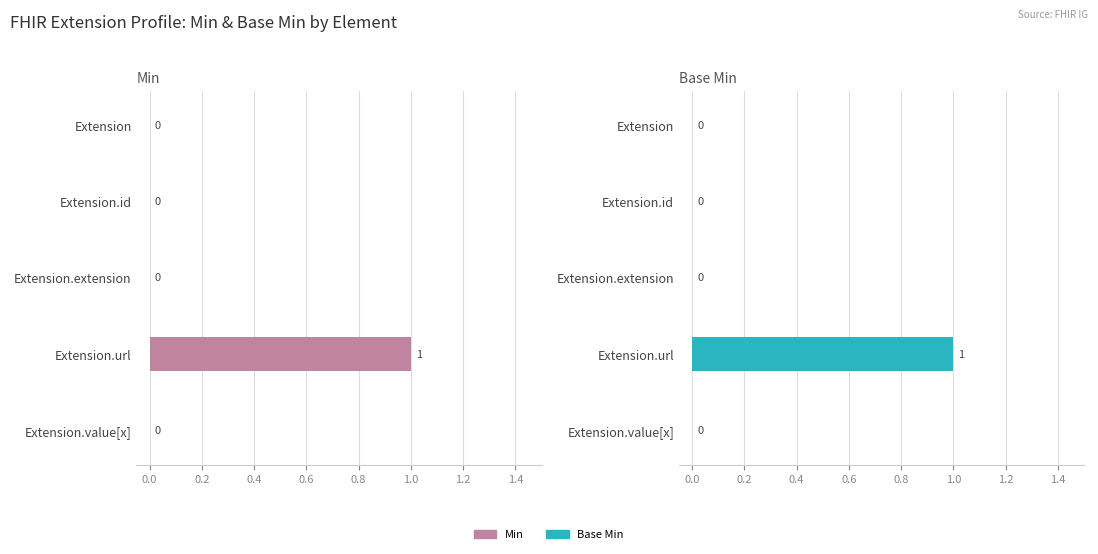

Reading left to right, what are all the values shown in this chart?

Min: 0	0	0	1	0
Base Min: 0	0	0	1	0